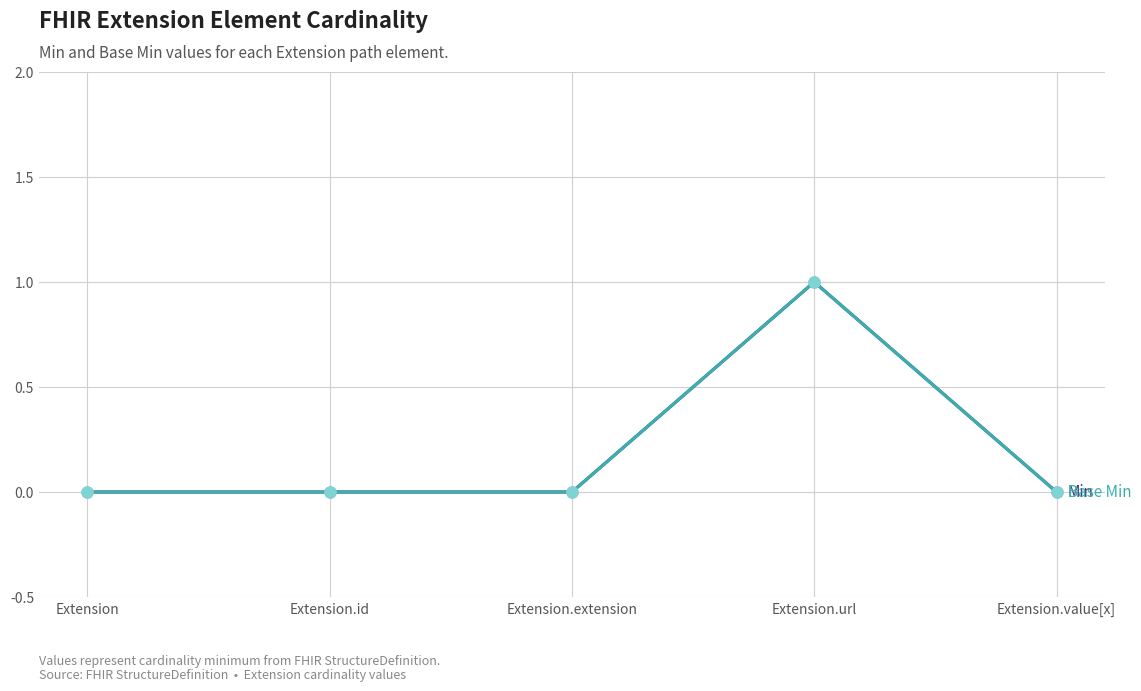

Is this an area chart (filled region under the line)?

No